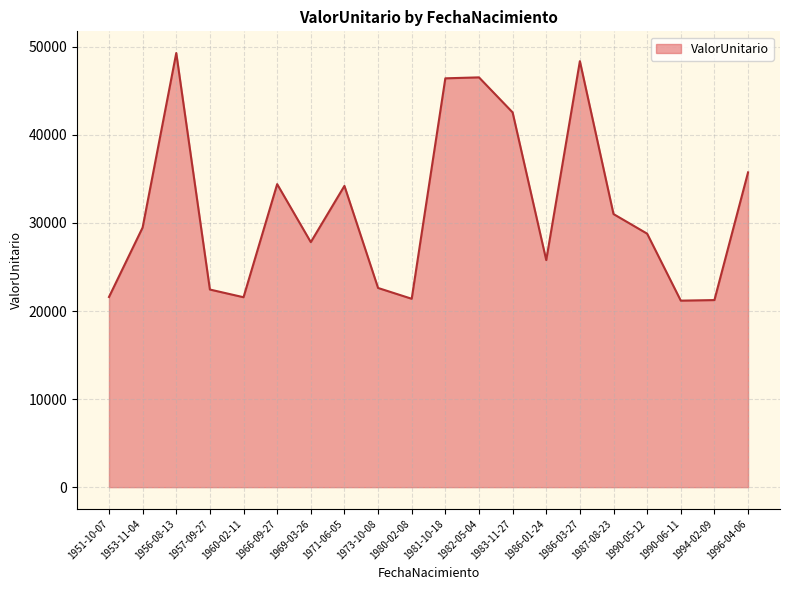

What is the maximum value shown in the chart?

49291.3